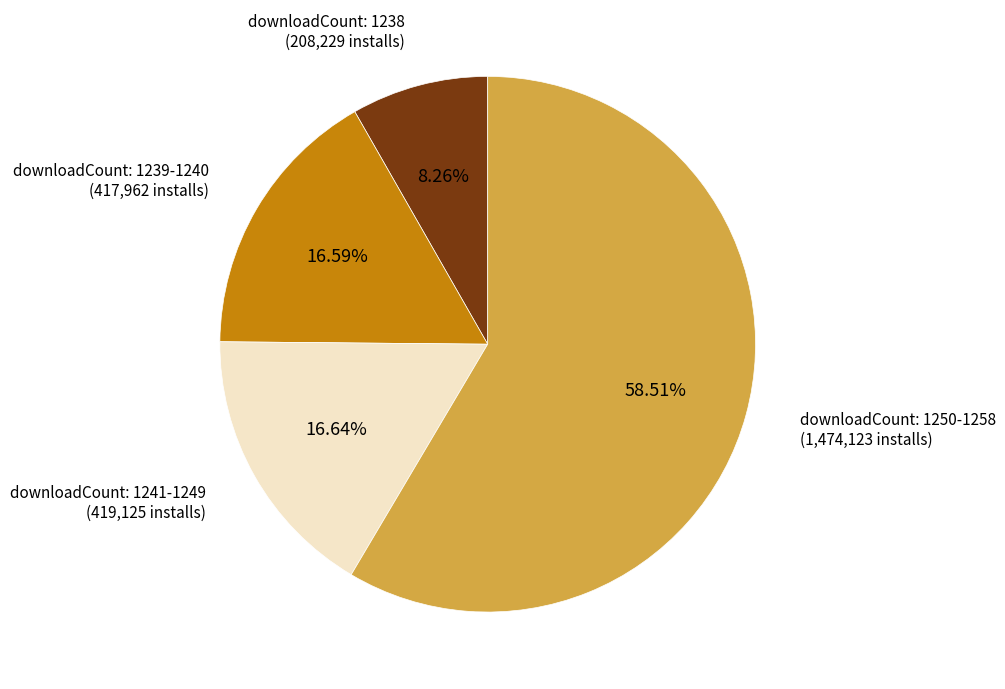

Does any single category account for the majority?

Yes